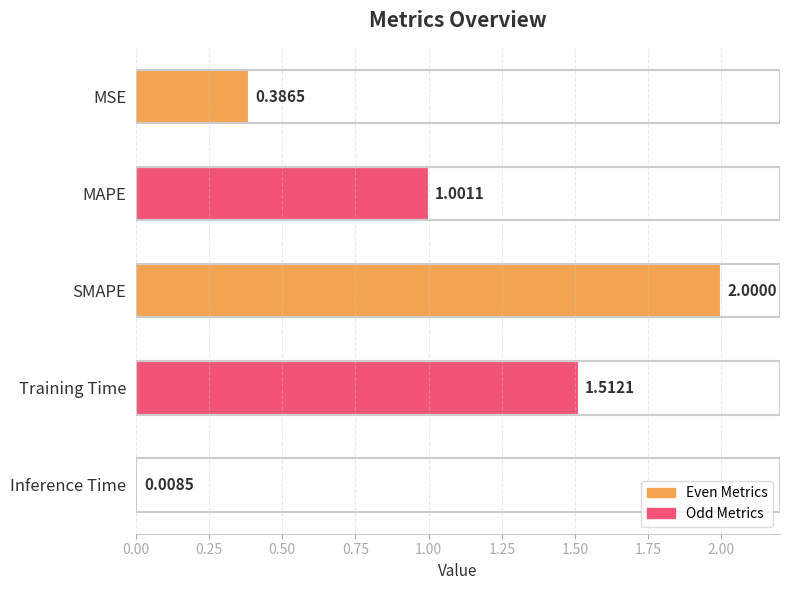

What is the label of the 2nd bar from the bottom?

Training Time